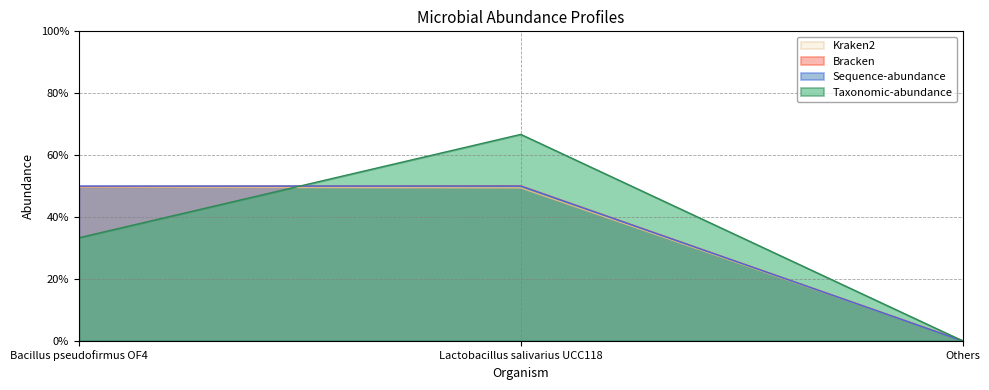

How many distinct data groups are displayed?

4